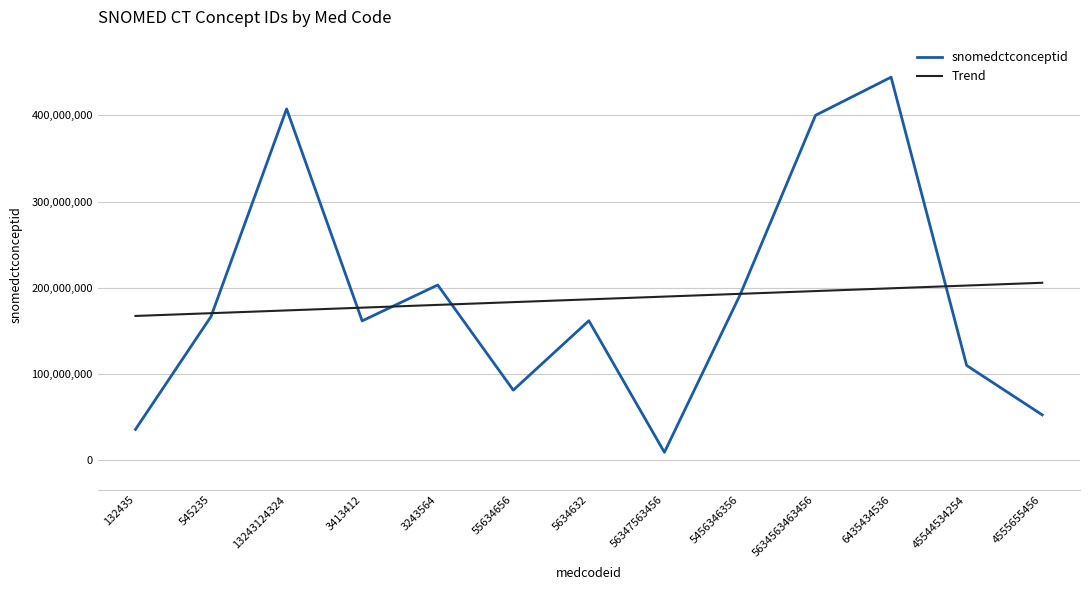

What is the minimum value for snomedctconceptid?

9340000.0